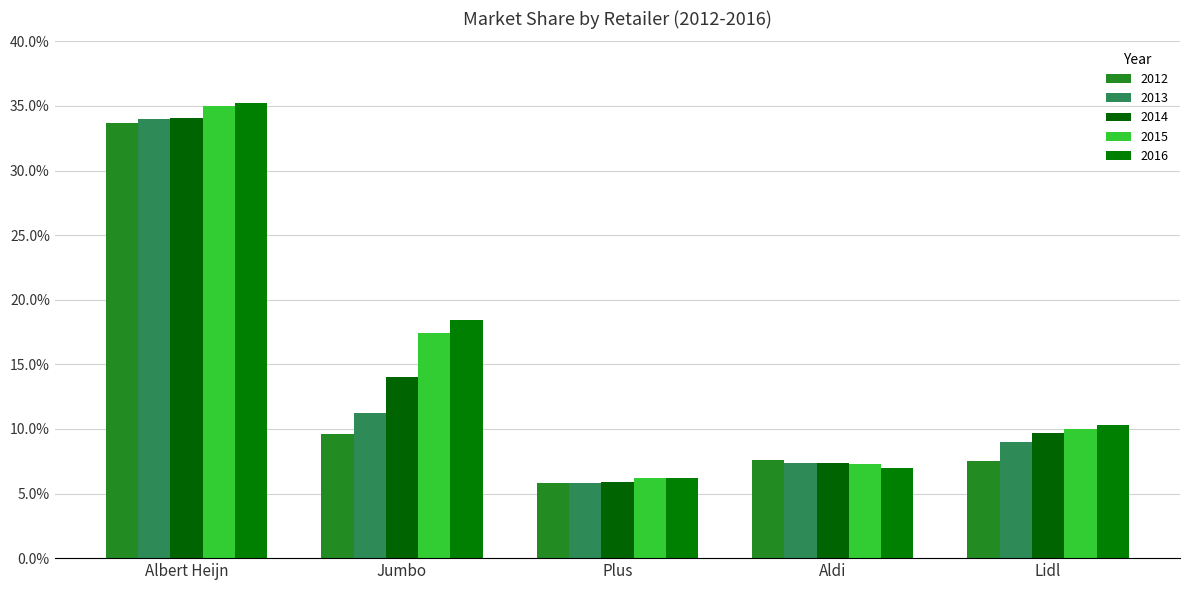

The value of 2014 at Plus is 5.9. True or false?

True